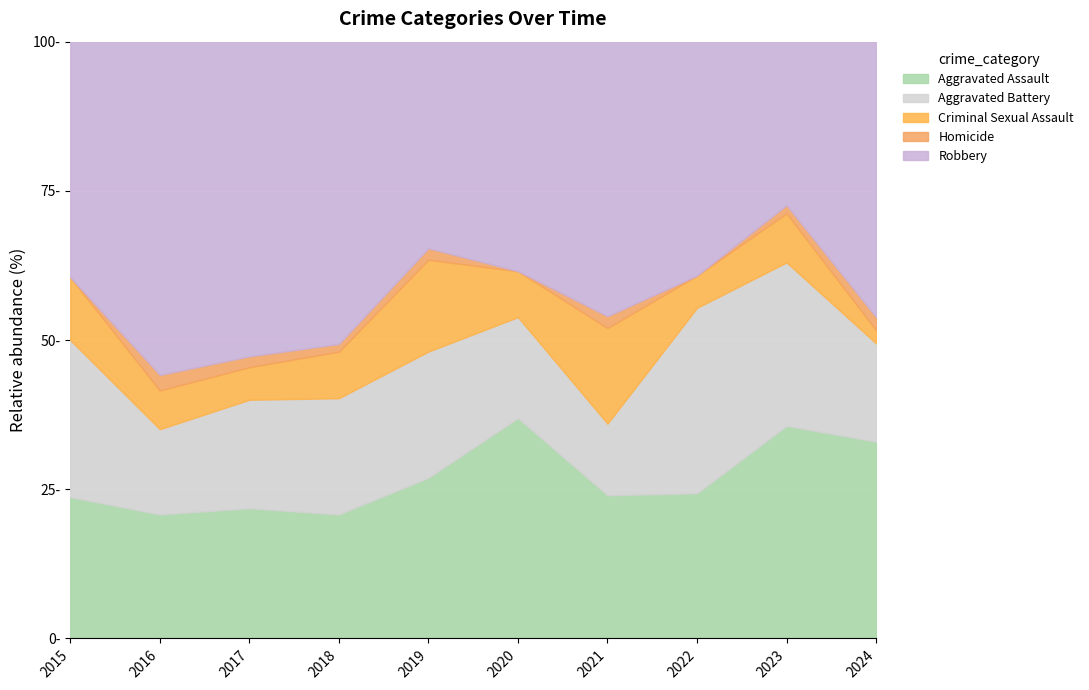

Reading left to right, what are all the values shown in this chart?

Aggravated Assault: 2015=9	2016=16	2017=12	2018=16	2019=14	2020=24	2021=12	2022=18	2023=26	2024=30
Aggravated Battery: 2015=10	2016=11	2017=10	2018=15	2019=11	2020=11	2021=6	2022=23	2023=20	2024=15
Criminal Sexual Assault: 2015=4	2016=5	2017=3	2018=6	2019=8	2020=5	2021=8	2022=4	2023=6	2024=2
Homicide: 2015=0	2016=2	2017=1	2018=1	2019=1	2020=0	2021=1	2022=0	2023=1	2024=2
Robbery: 2015=15	2016=43	2017=29	2018=39	2019=18	2020=25	2021=23	2022=29	2023=20	2024=42